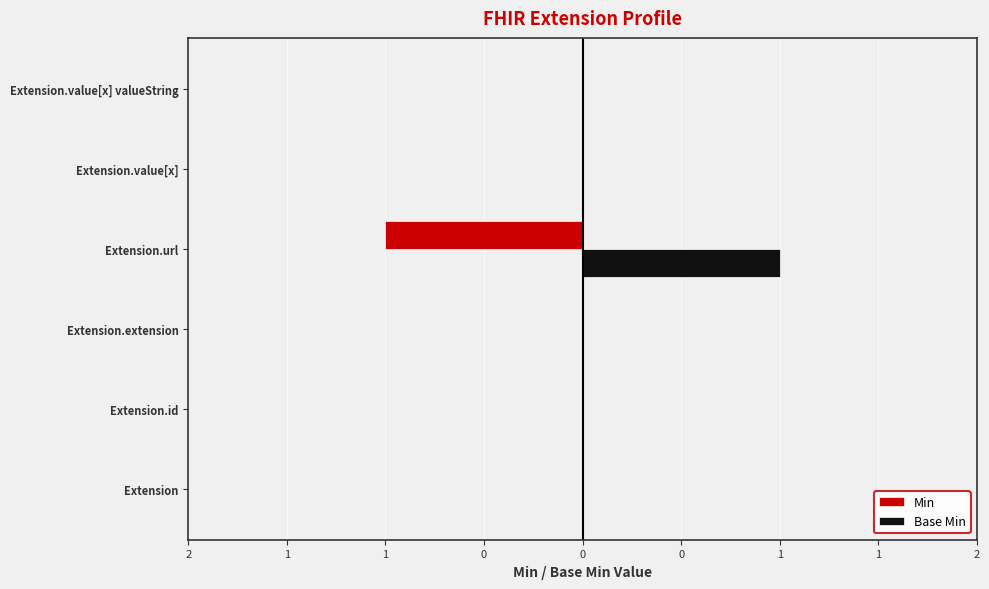

What are all the series names shown in the legend?

Min, Base Min